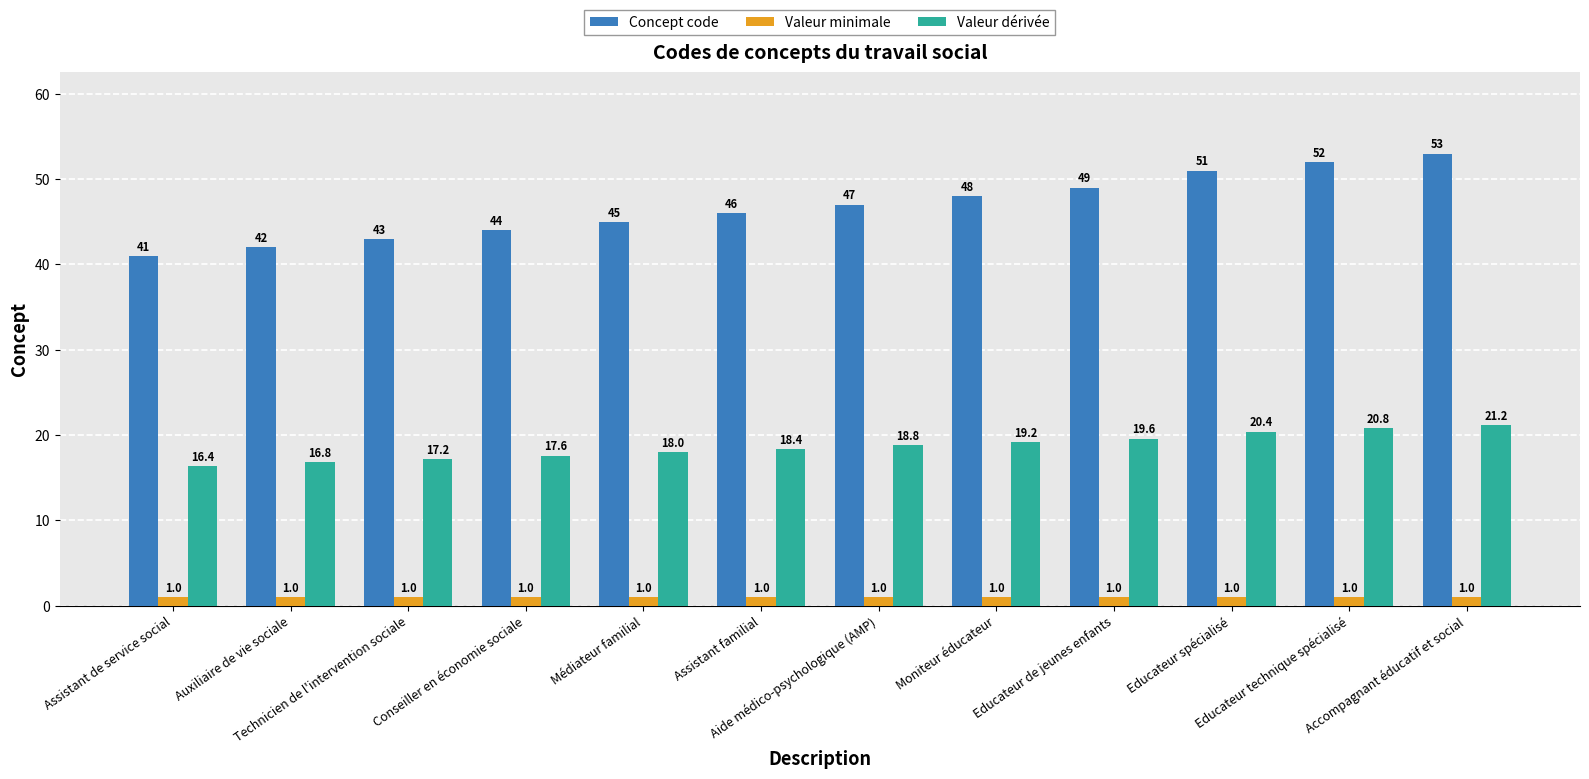

At Accompagnant éducatif et social, list the series in order from largest to smallest.

Concept code, Valeur dérivée, Valeur minimale